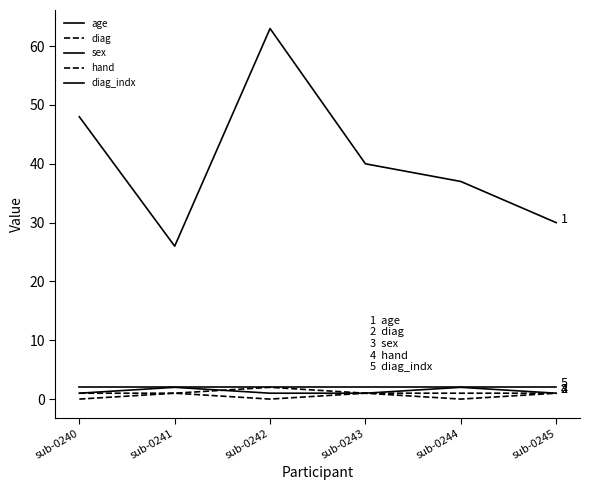

Does the chart display data point markers on the line(s)?

No